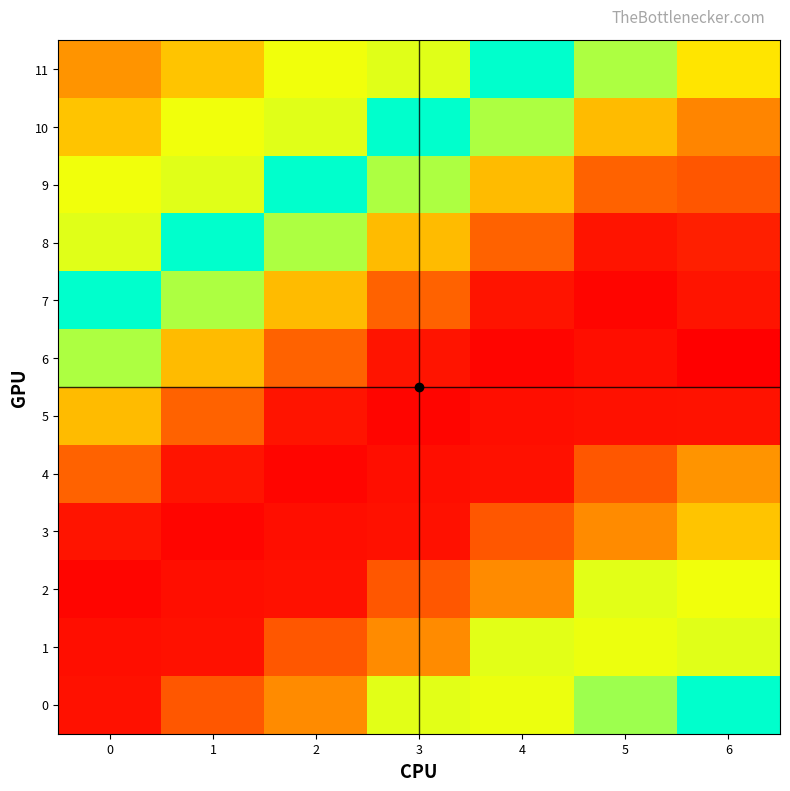

Reading right to left, what are all the values shown in this chart?

11: 6=307.2	5=345.2	4=395.3	3=330.4	2=325.5	1=287.7	0=260.8
10: 6=251.4	5=283.2	4=345.2	3=395.3	2=330.4	1=325.5	0=287.7
9: 6=224.4	5=231.2	4=283.2	3=345.2	2=395.3	1=330.4	0=325.5
8: 6=193.0	5=187.0	4=231.2	3=283.2	2=345.2	1=395.3	0=330.4
7: 6=186.5	5=178.0	4=187.0	3=231.2	2=283.2	1=345.2	0=395.3
6: 6=174.5	5=183.0	4=178.0	3=187.0	2=231.2	1=283.2	0=345.2
5: 6=185.7	5=185.0	4=183.0	3=178.0	2=187.0	1=231.2	0=283.2
4: 6=260.8	5=225.0	4=185.0	3=183.0	2=178.0	1=187.0	0=231.2
3: 6=287.7	5=255.0	4=225.0	3=185.0	2=183.0	1=178.0	0=187.0
2: 6=325.5	5=330.0	4=255.0	3=225.0	2=185.0	1=183.0	0=178.0
1: 6=330.4	5=327.0	4=330.0	3=255.0	2=225.0	1=185.0	0=183.0
0: 6=395.3	5=350.0	4=327.0	3=330.0	2=255.0	1=225.0	0=185.0